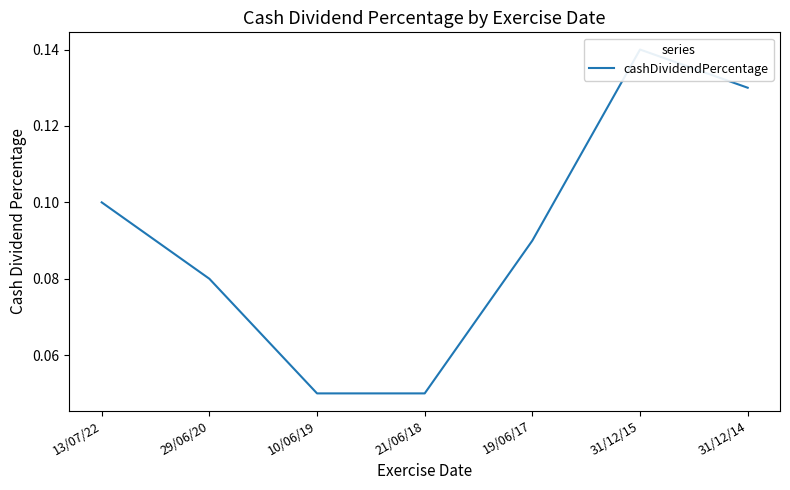

Which label corresponds to the largest value in the chart?

31/12/15